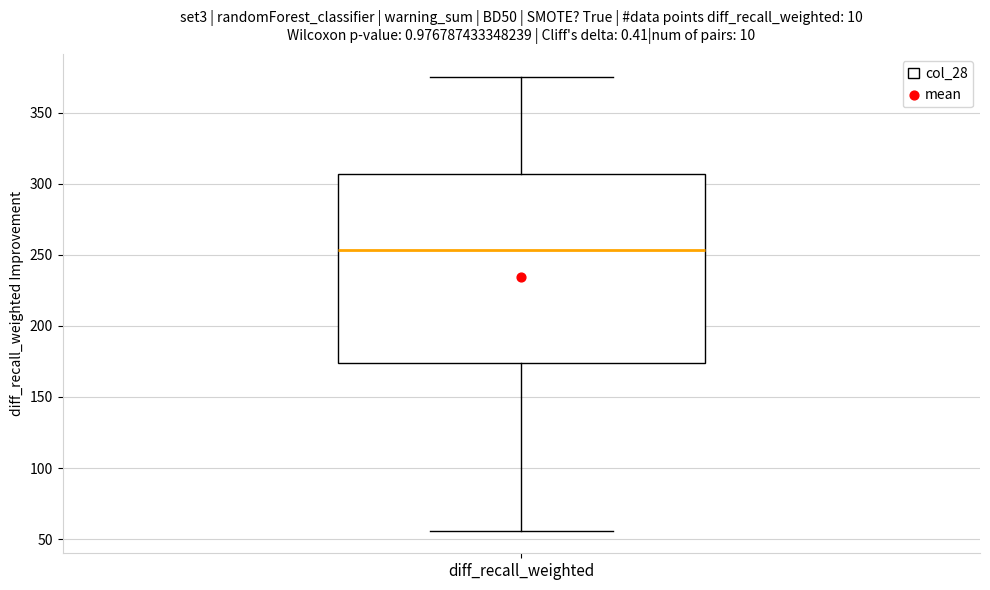

Read this box plot against the y-axis: the position of the median line, the range covered by the box, and the ends of both whiskers. The values are not printed on the chart, so give them approximately, as read against the axis.

median 255, box 175 to 305, whiskers 55 to 375